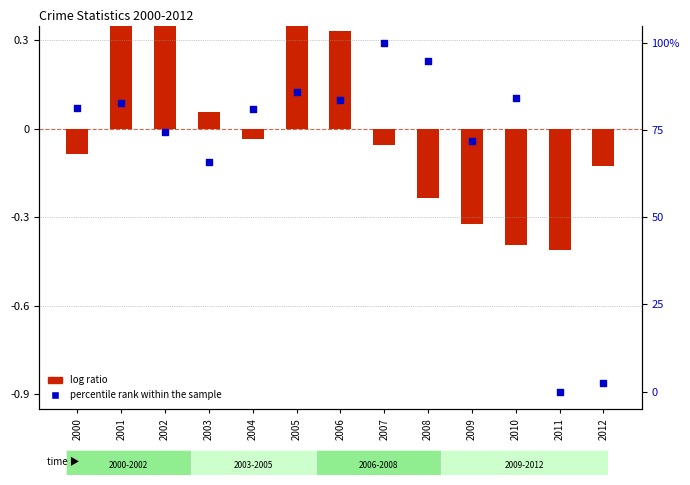

What is the change in value from 2007 to 2012?

-97.6